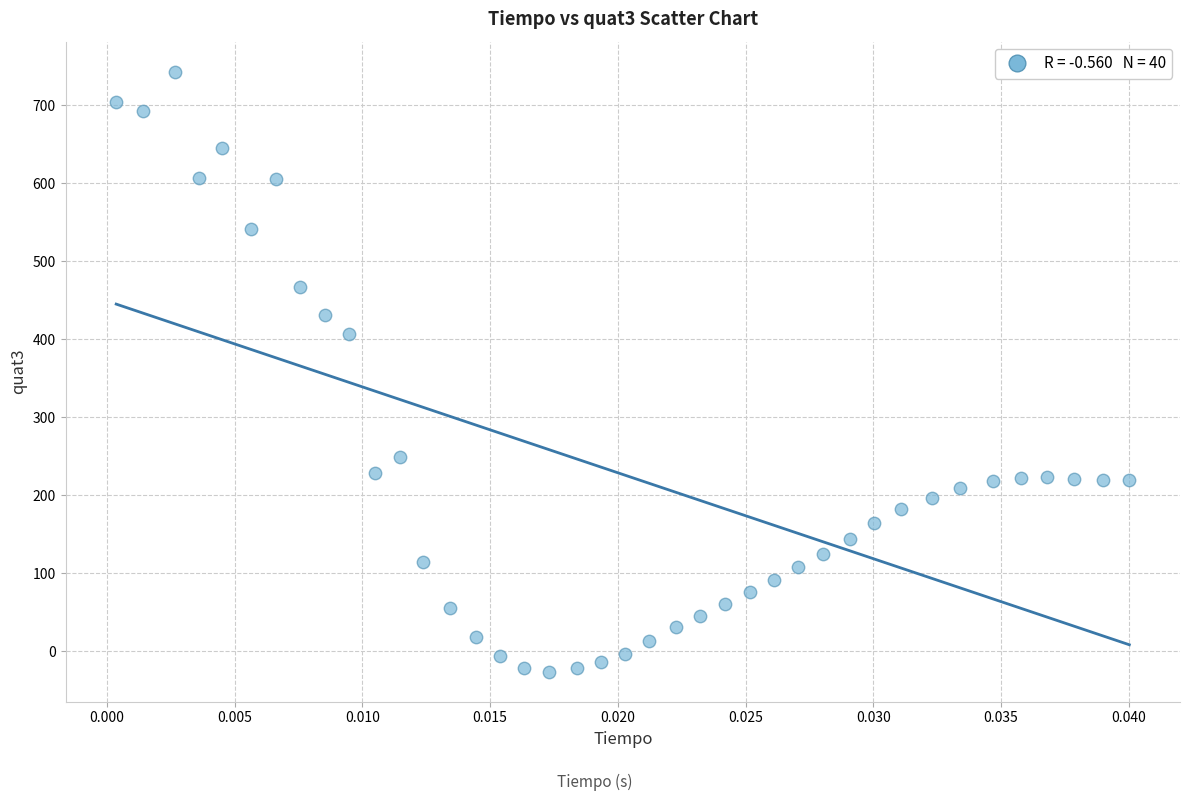

What Y value in the scatter plot is closest to 358?

407